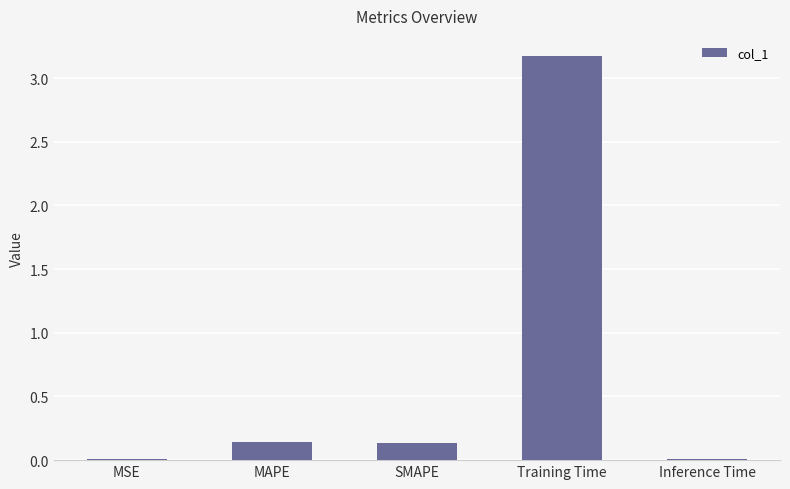

What is the approximate value at Training Time?

3.2